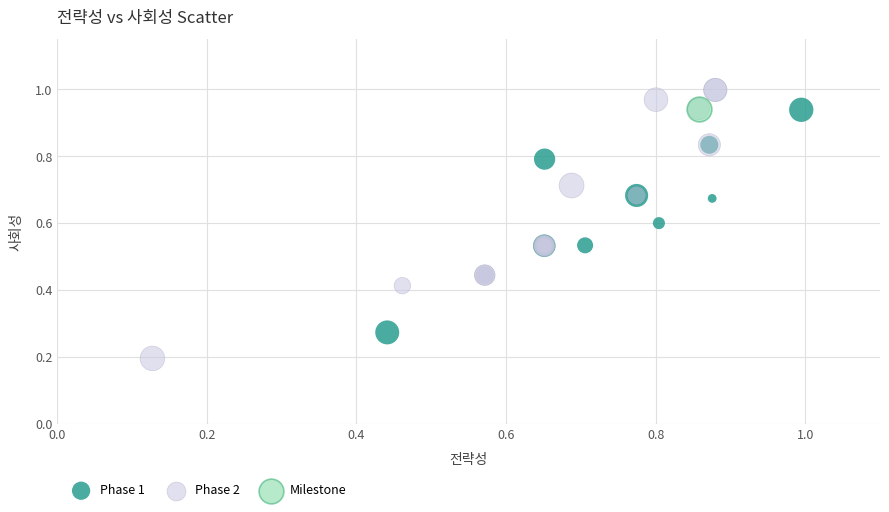

What are all the series names shown in the legend?

Phase 1, Phase 2, Milestone